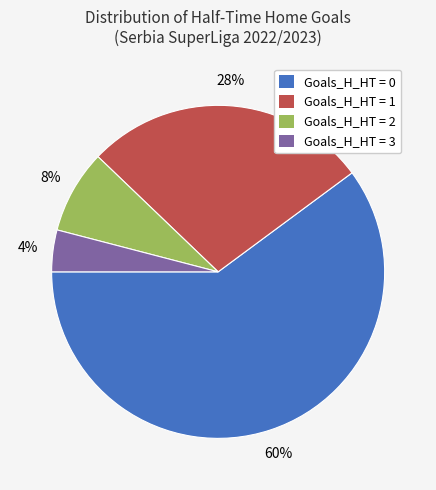

Do Goals_H_HT = 2 and Goals_H_HT = 0 together represent more than half of the pie?

Yes